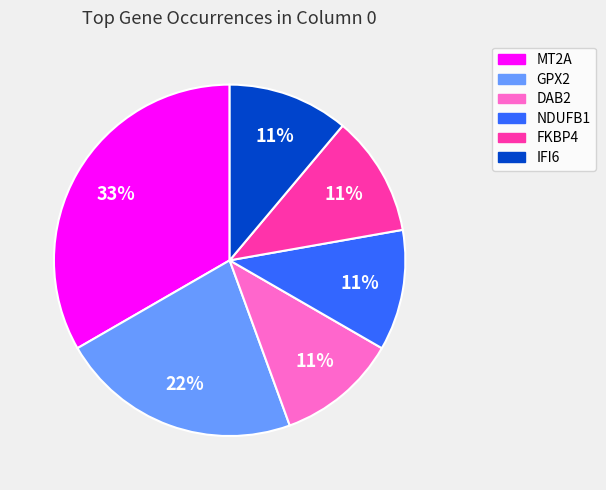

Is there any slice that represents more than half of the pie?

No